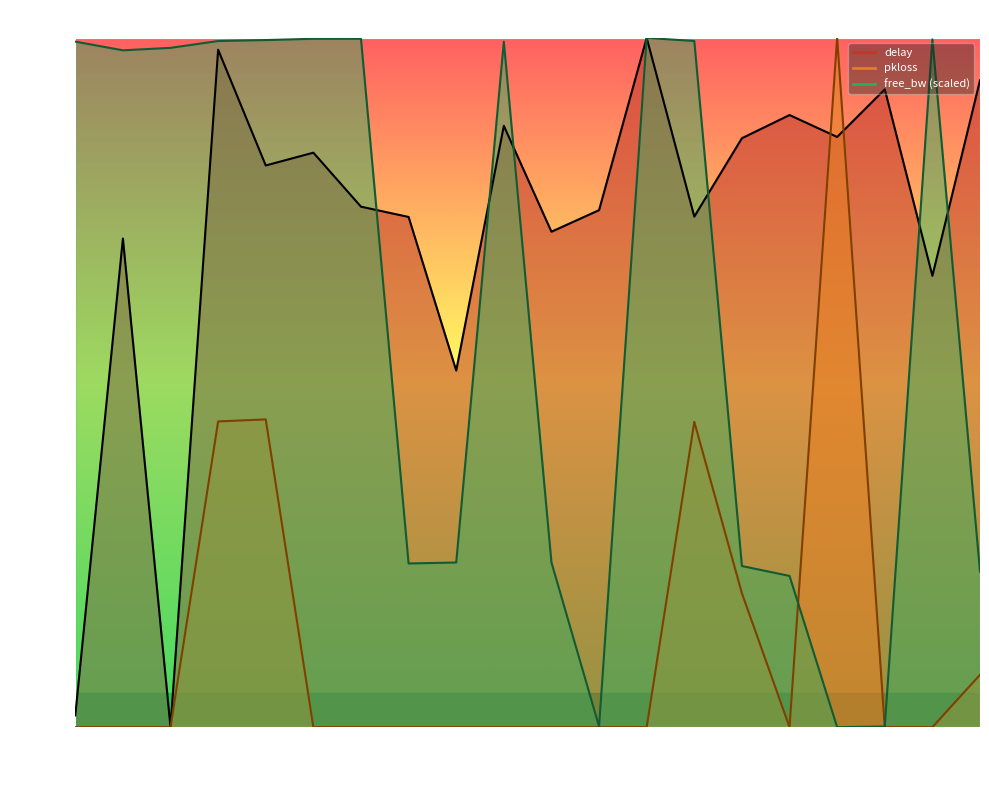

Rank the series by their maximum value, from highest to lowest.

delay, pkloss, free_bw_scaled